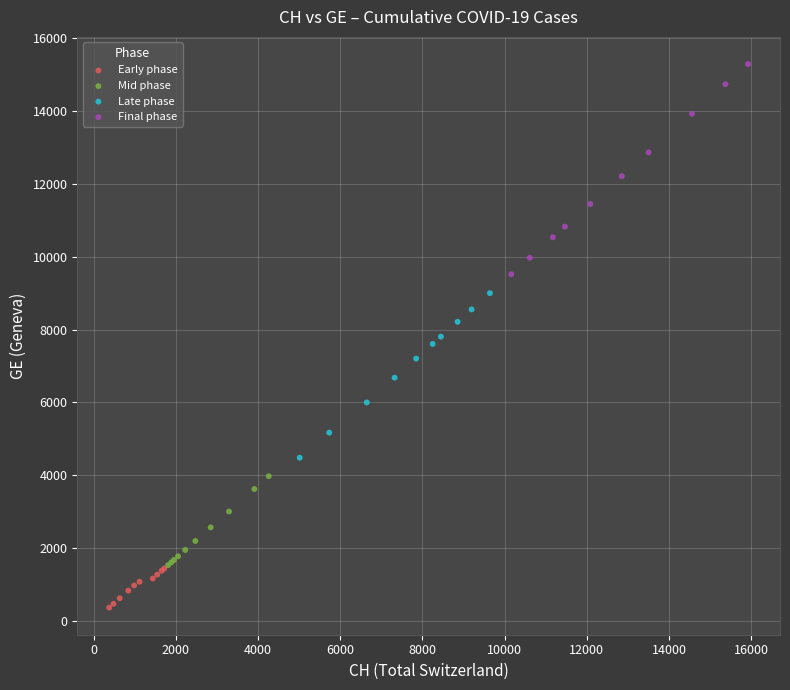

Which series reaches the maximum Y coordinate?

Final phase